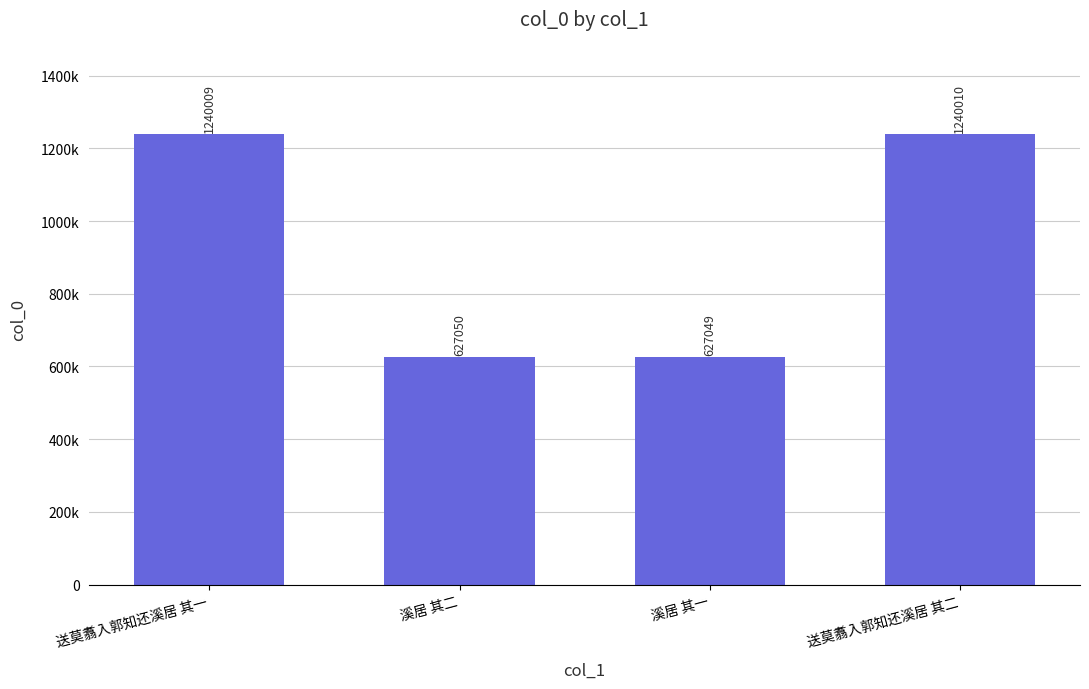

Which category has the lowest value across all series?

溪居 其一